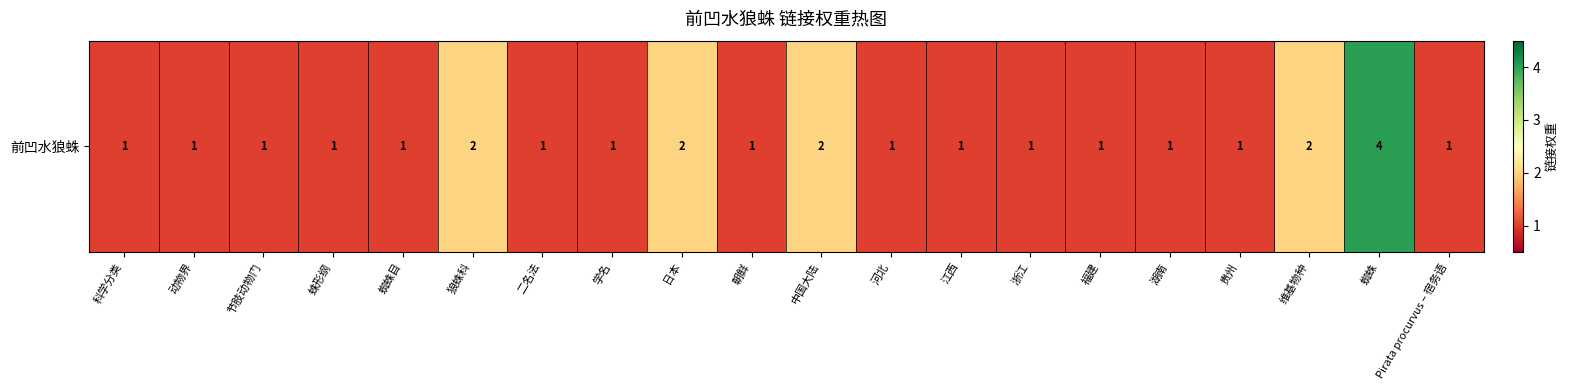

Is it true that the value at 江西 is 1?

False